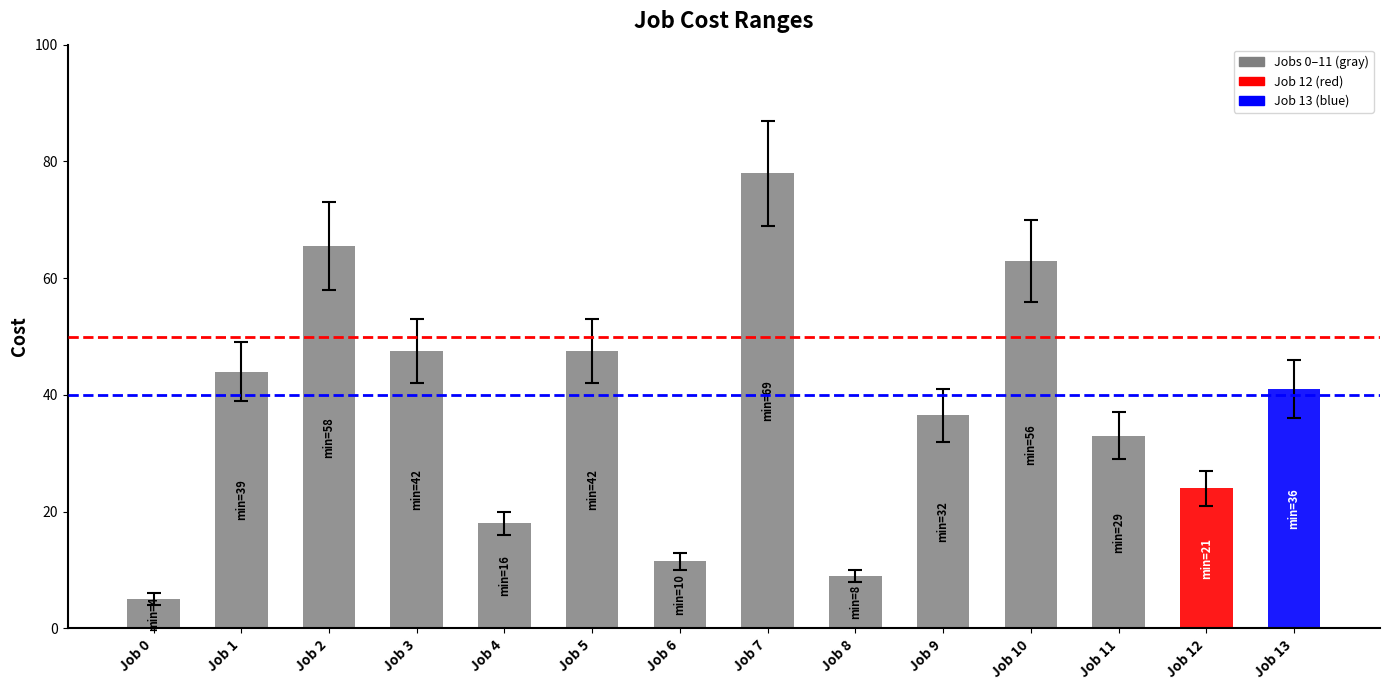

Are the bars horizontal?

No